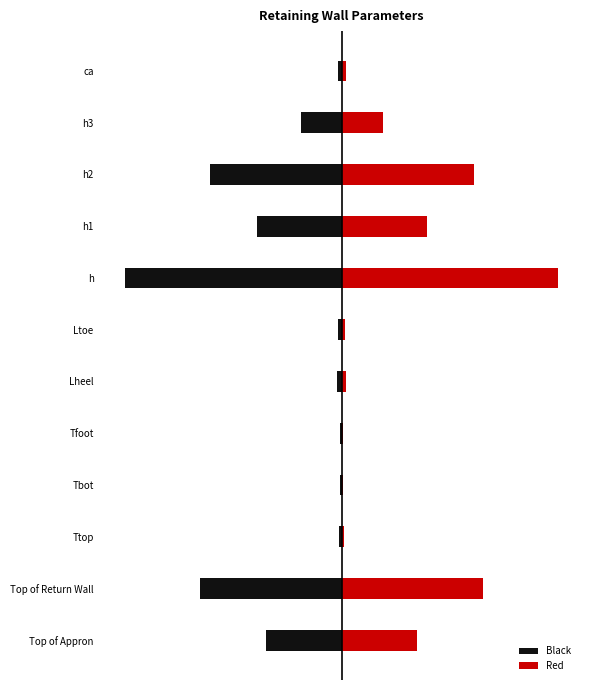

What is the value of the Red bar at the 11th from the left?

4.9